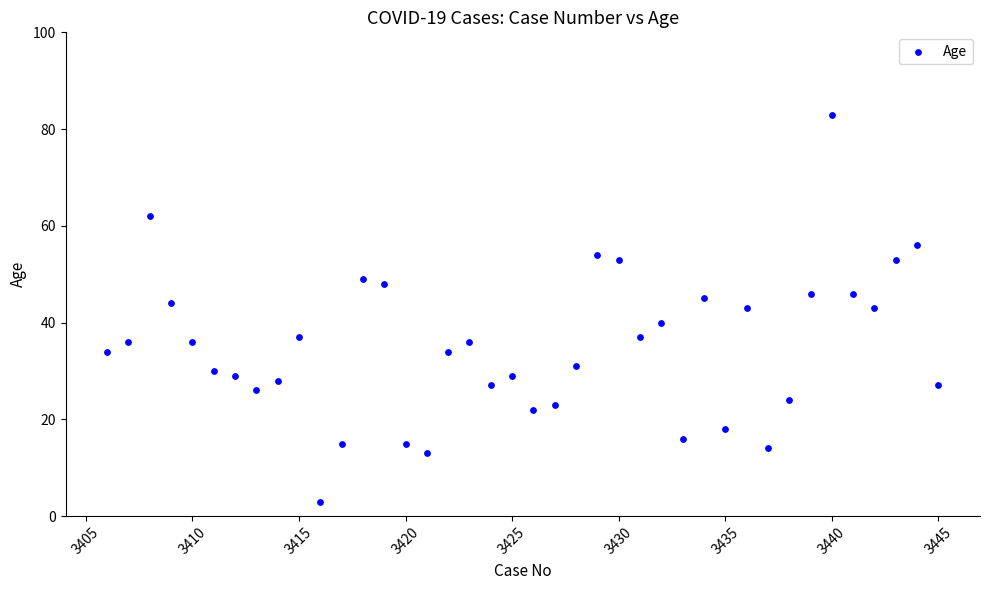

What is the range of Y values (max minus min)?

80